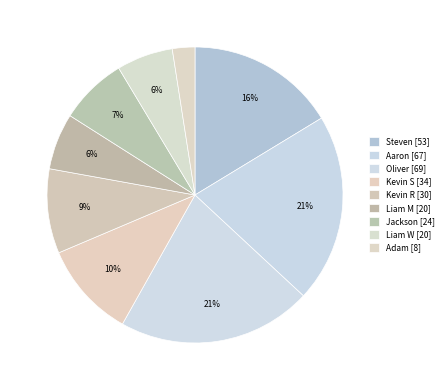

How many slices are in this pie chart?

9